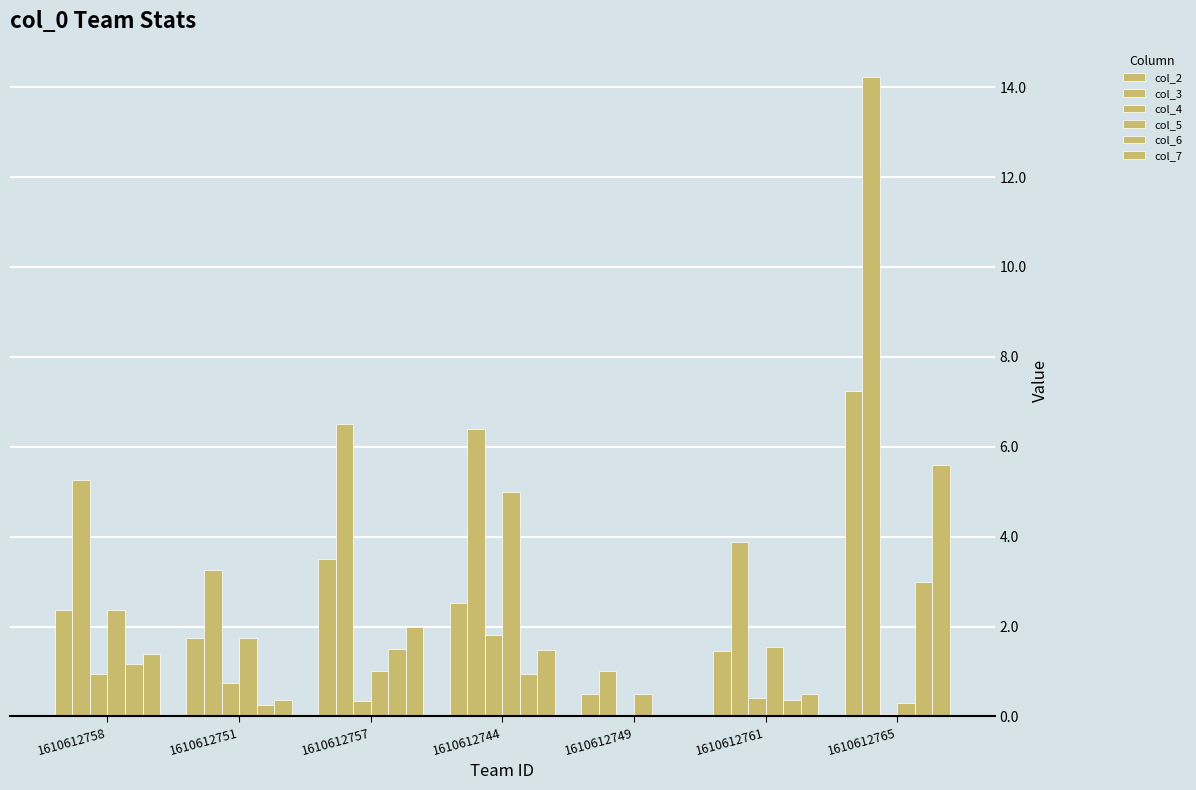

Where does the col_3 series first go above 5?

1610612758